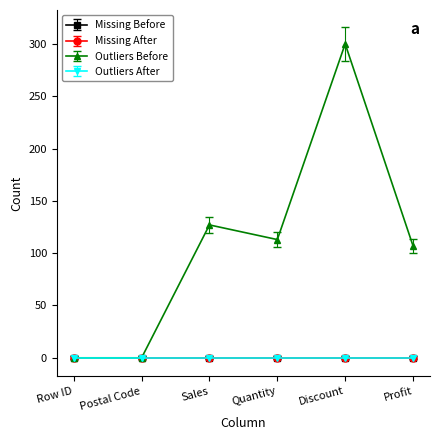

Reading left to right, list all the values displayed in this chart.

Missing Before: Row ID=0	Postal Code=0	Sales=0	Quantity=0	Discount=0	Profit=0
Missing After: Row ID=0	Postal Code=0	Sales=0	Quantity=0	Discount=0	Profit=0
Outliers Before: Row ID=0	Postal Code=0	Sales=127	Quantity=113	Discount=300	Profit=107
Outliers After: Row ID=0	Postal Code=0	Sales=0	Quantity=0	Discount=0	Profit=0